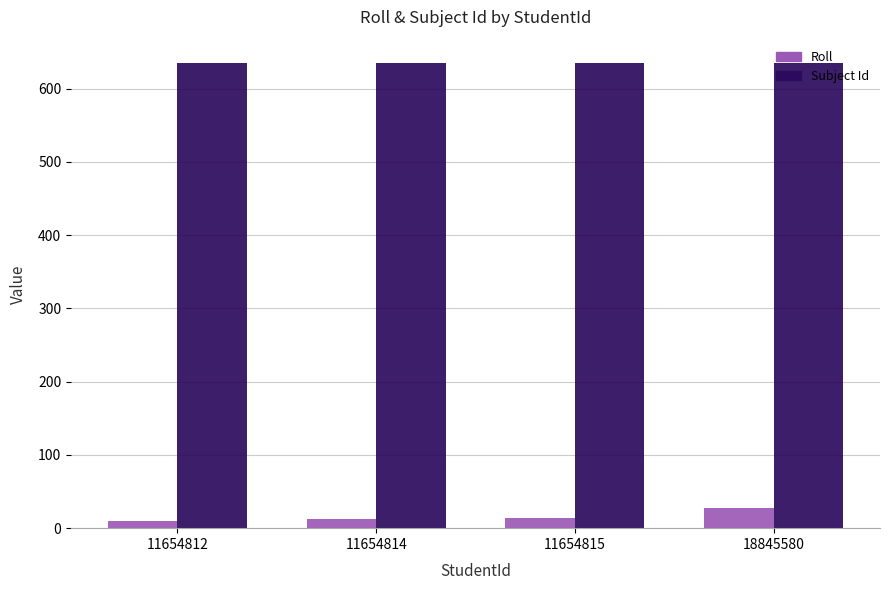

What is the sum of the Roll values at 11654815 and 18845580?

42